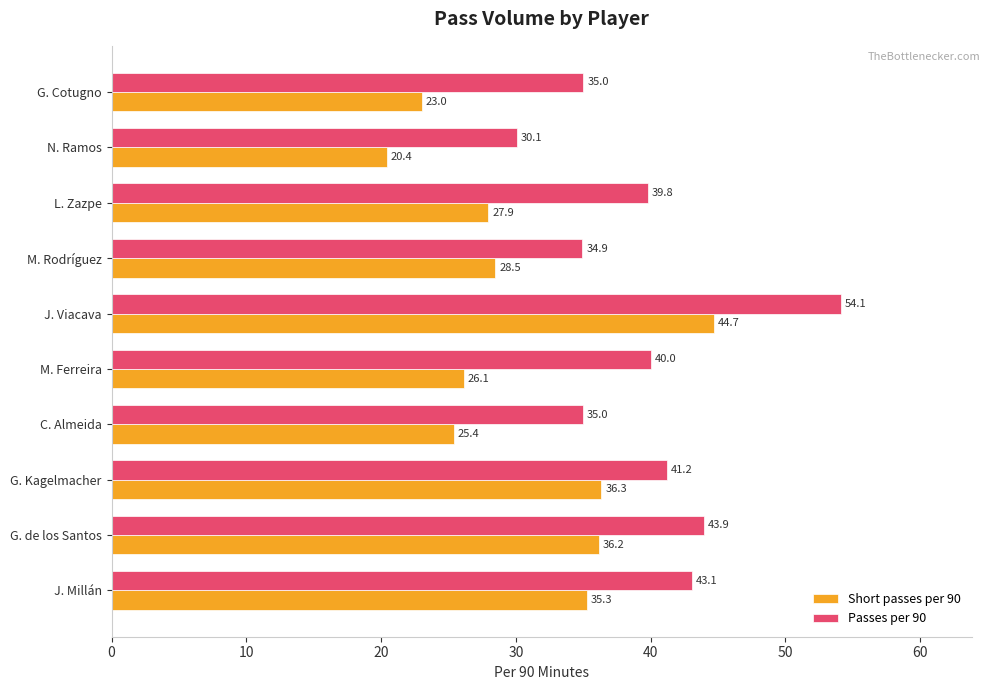

At how many categories does at least one series exceed 27?

10